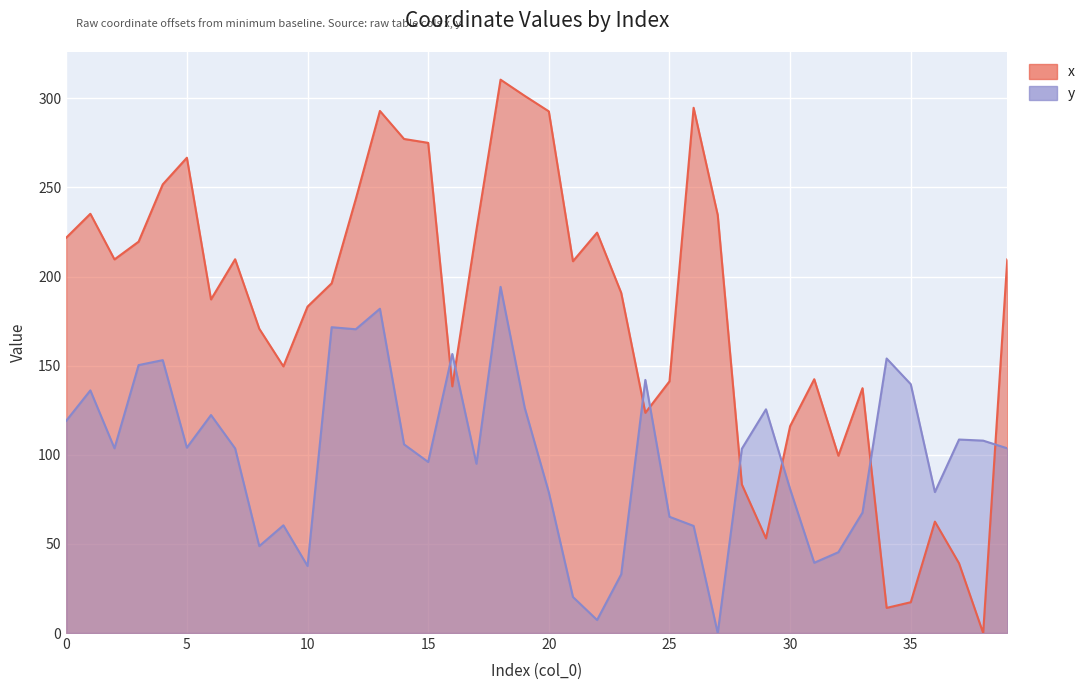

Rank the series at 38 from highest to lowest value.

y, x